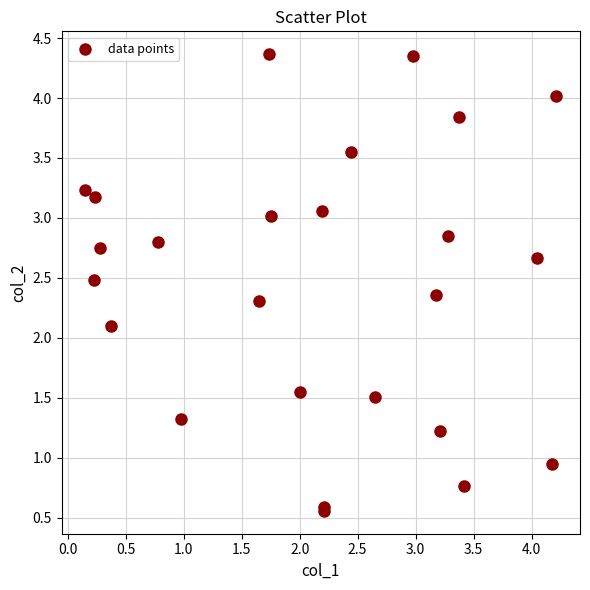

What Y value in the scatter plot is closest to 2?

2.1